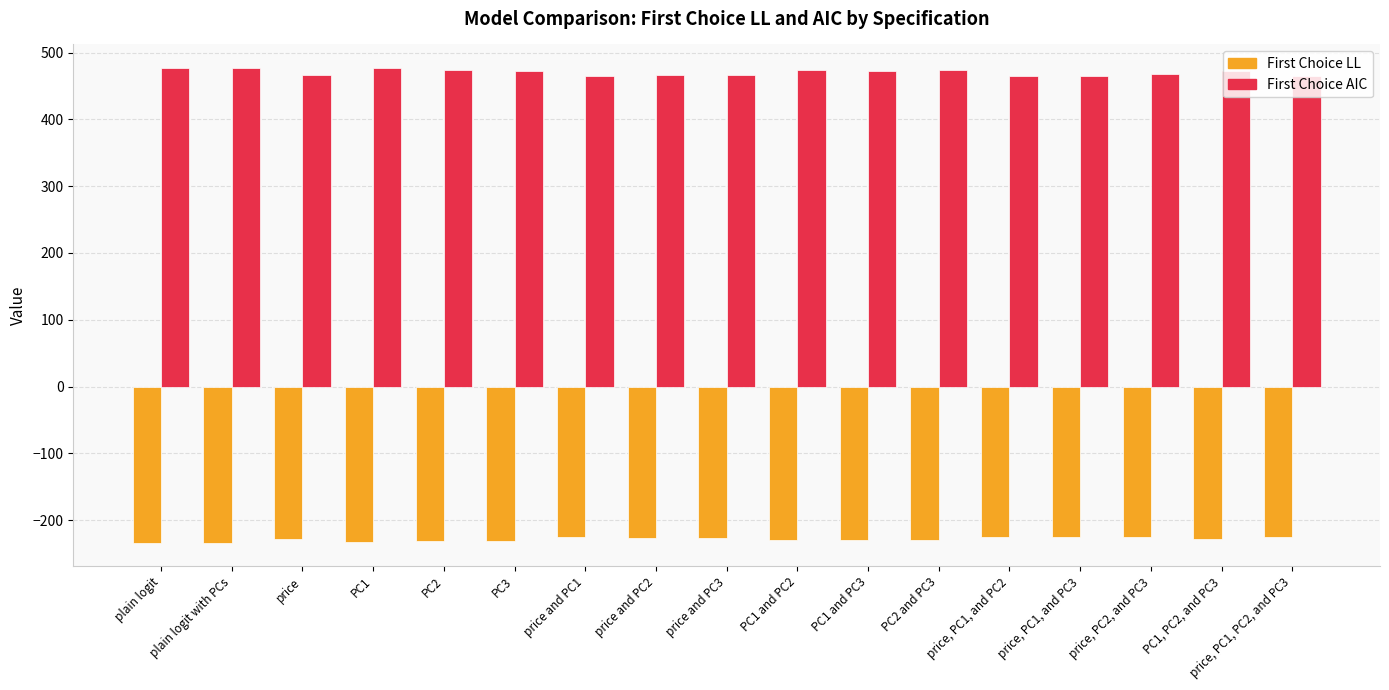

The value of First Choice LL at PC1 and PC3 is -68.3. True or false?

False